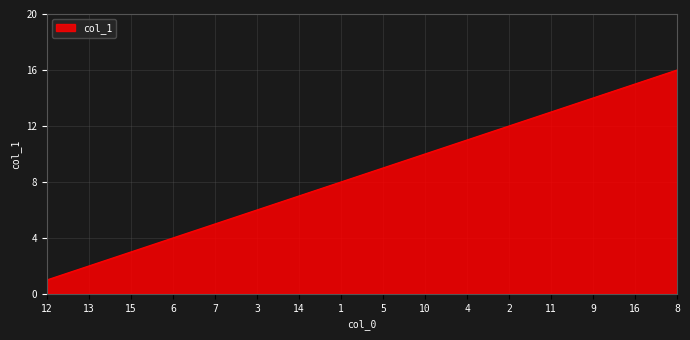

How many lines are shown in the chart?

1